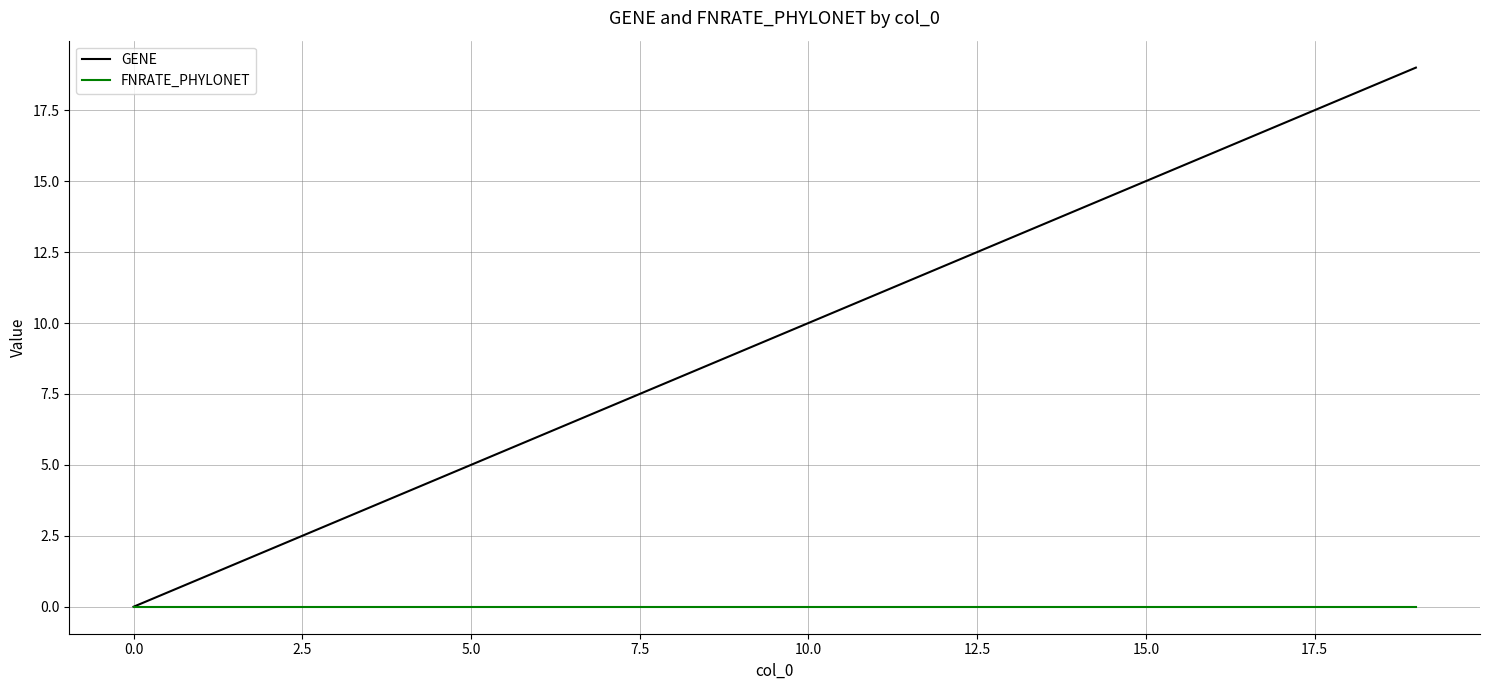

What are all the series names shown in the legend?

GENE, FNRATE_PHYLONET